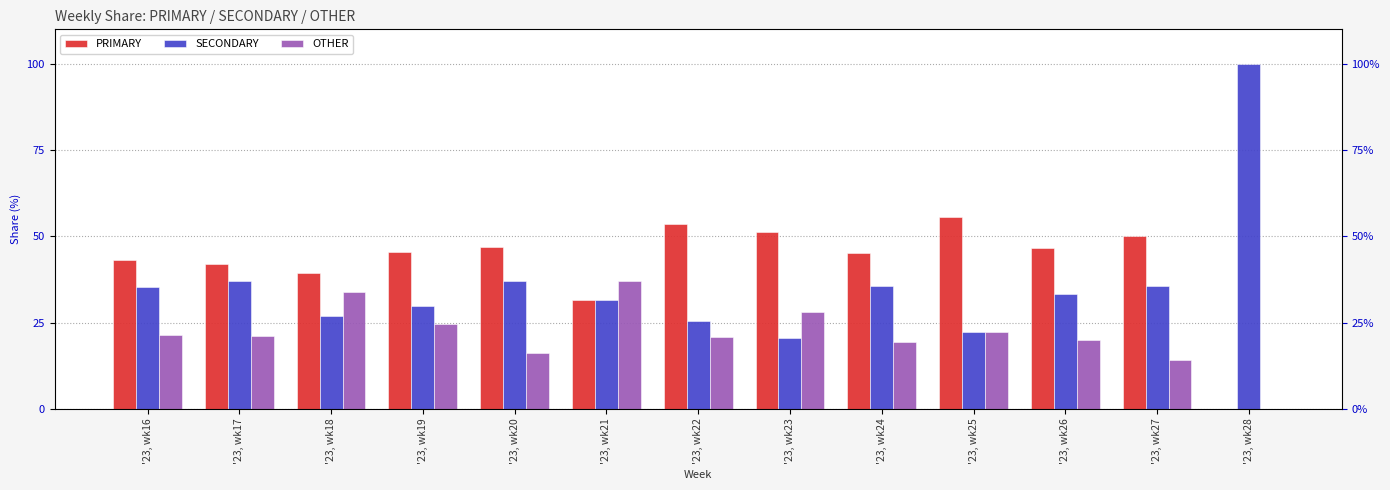

List the series in order of their overall mean, lowest first.

OTHER, SECONDARY, PRIMARY